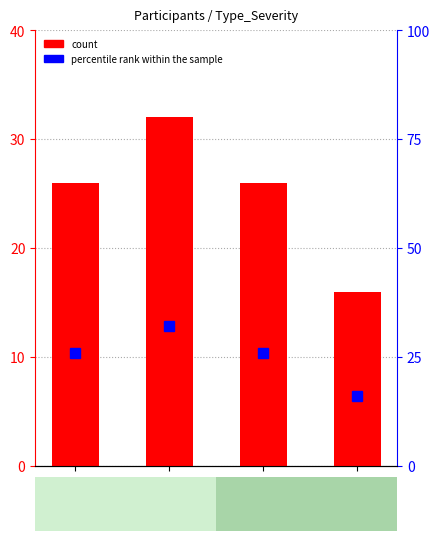

What is the value of the count bar at the 1st from the left?

26